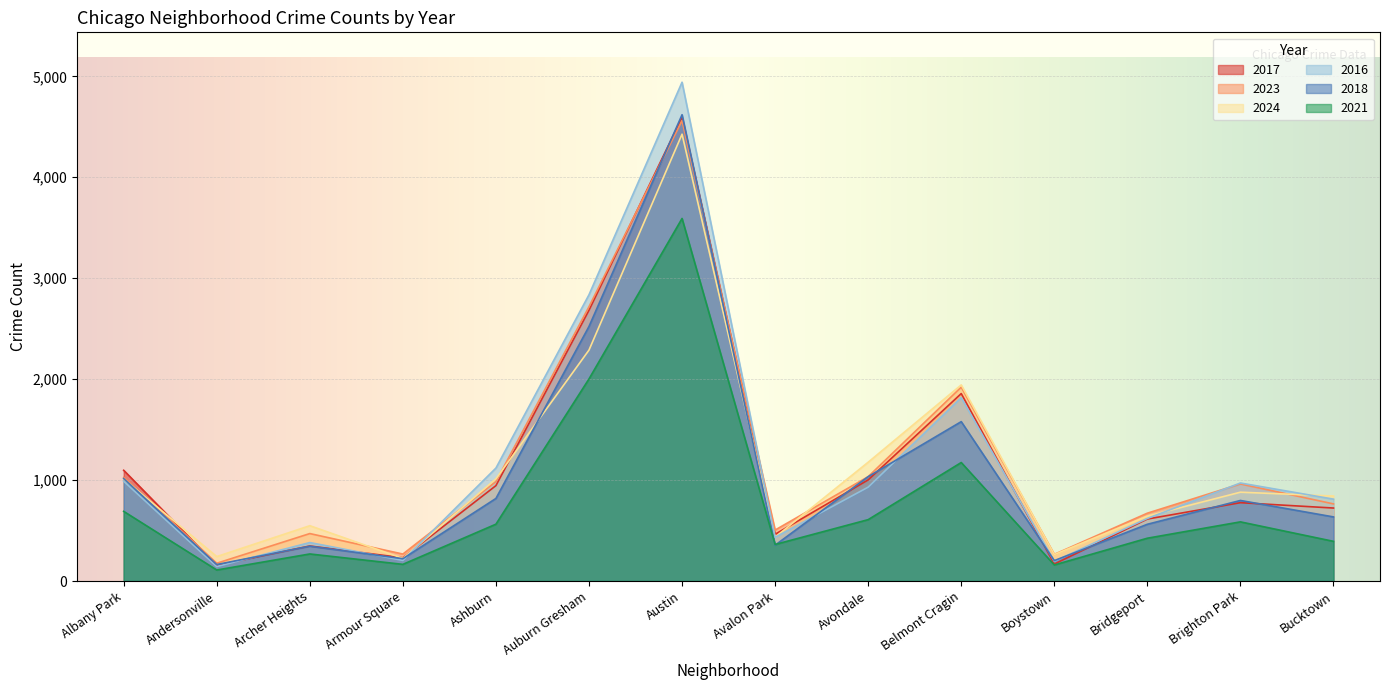

What is the label of the 6th point from the right?

Avondale